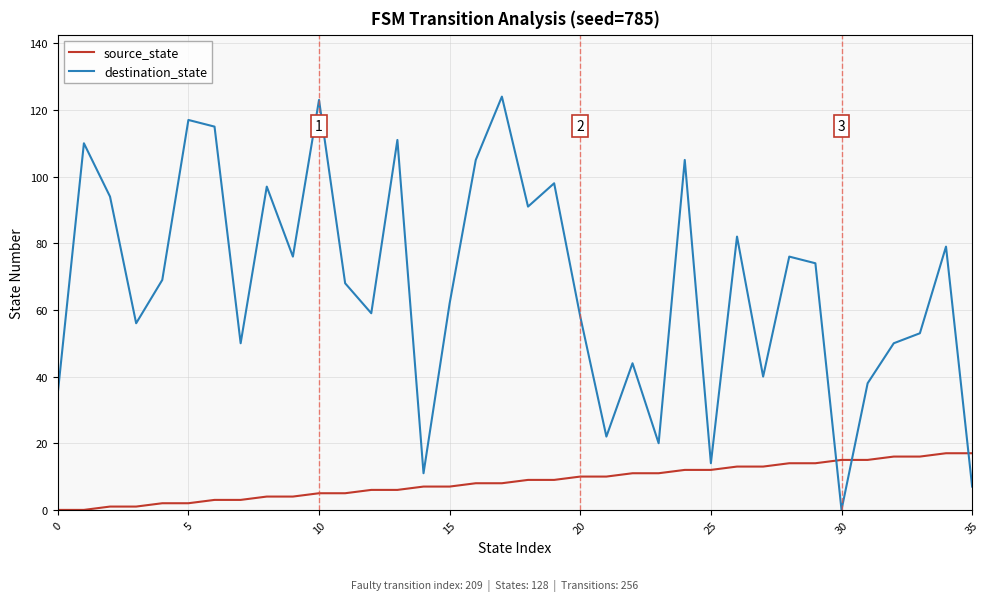

What is the greatest value displayed?

124